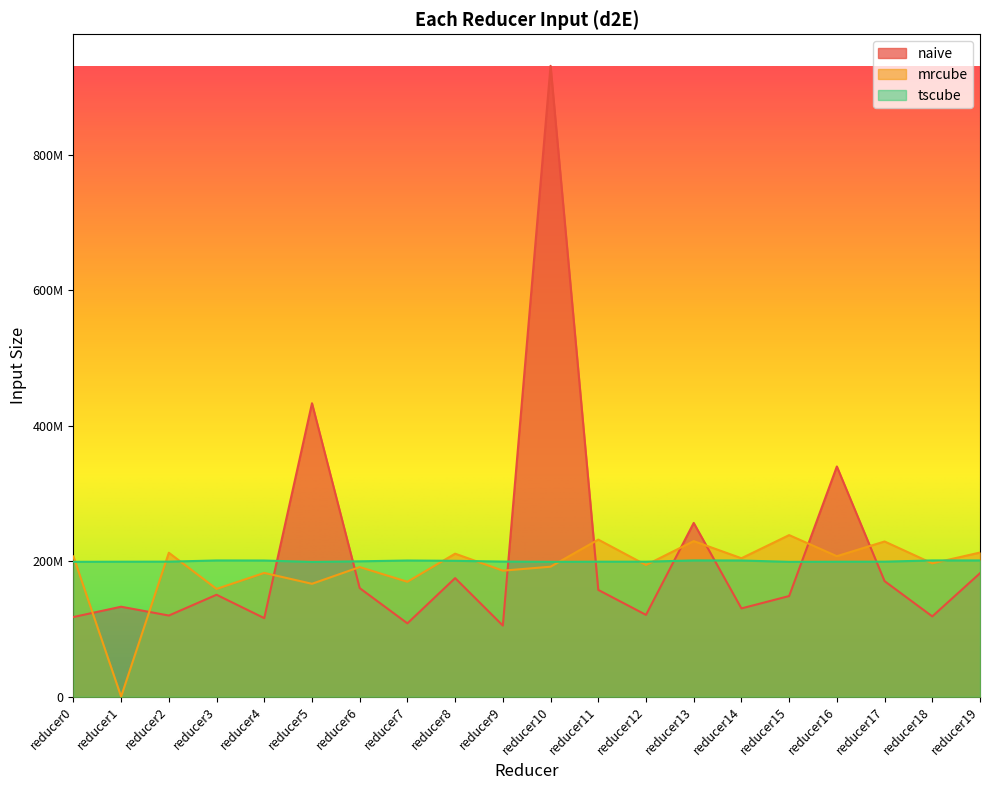

Which series changed the most between reducer4 and reducer8?

naive